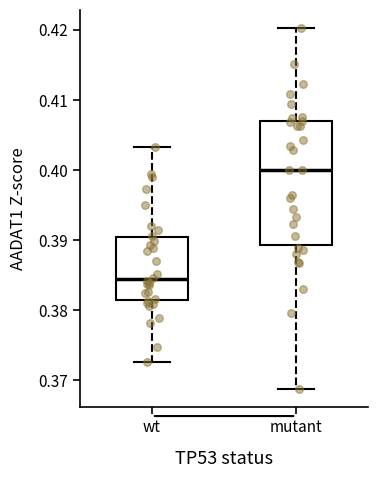

Which box's median line is the lowest?

wt